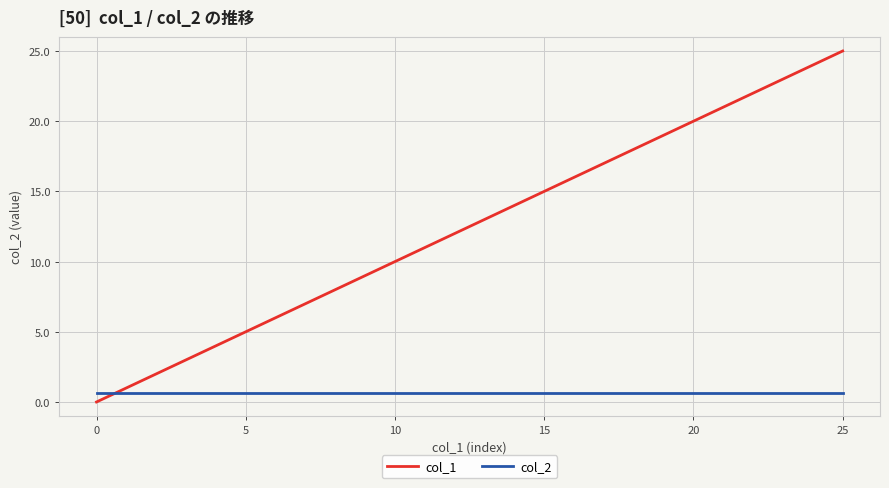

True or false: col_2 and col_1 intersect in this chart.

True